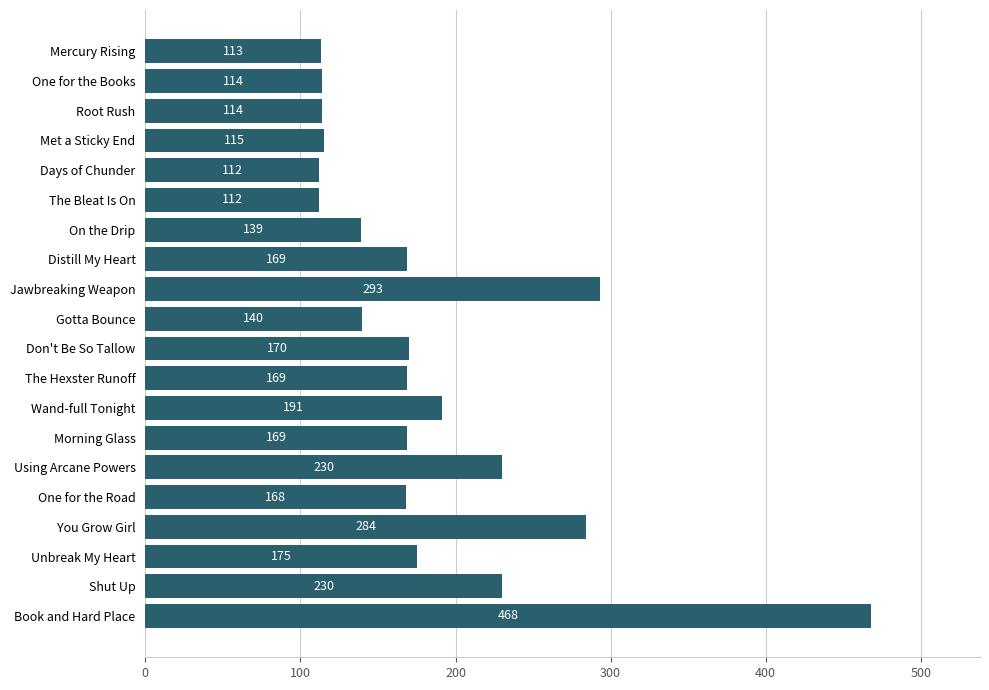

Approximately how many times larger is the value at Using Arcane Powers compared to Days of Chunder?

2.1